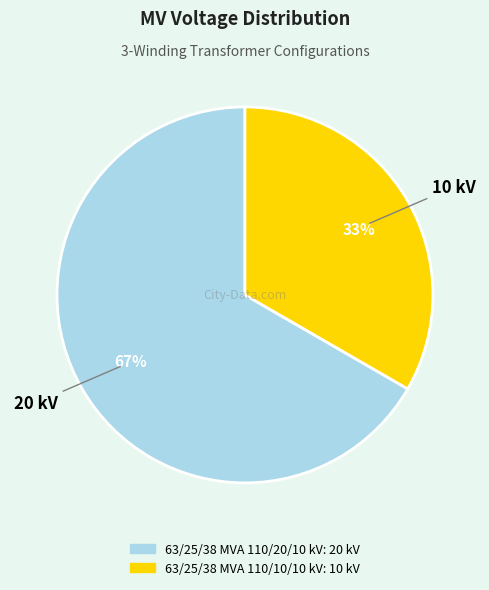

Which category accounts for the majority?

63/25/38 MVA 110/20/10 kV